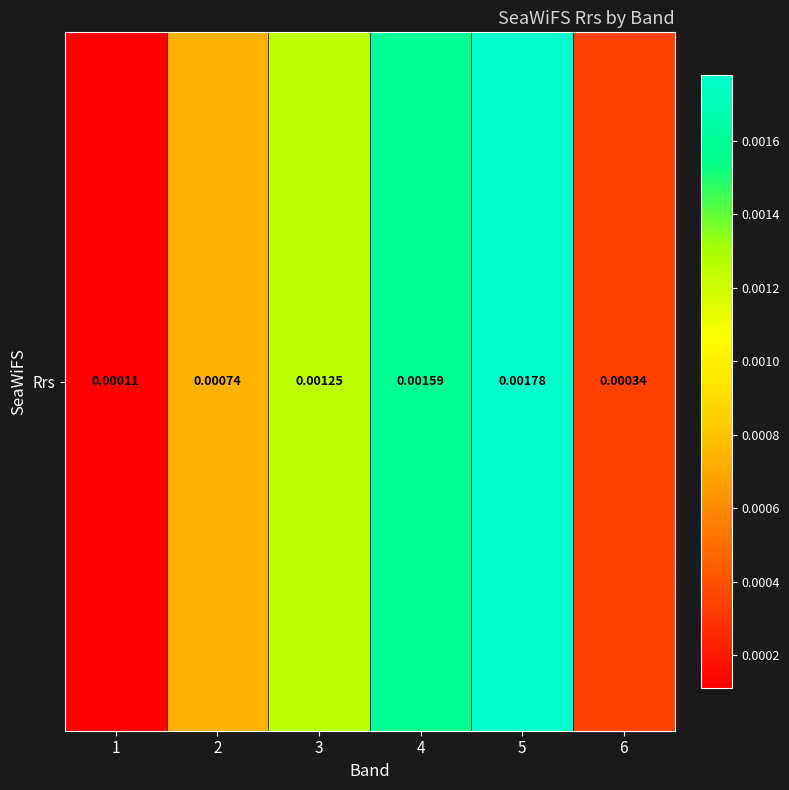

Is it true that the value at 1 is 0.0?

False